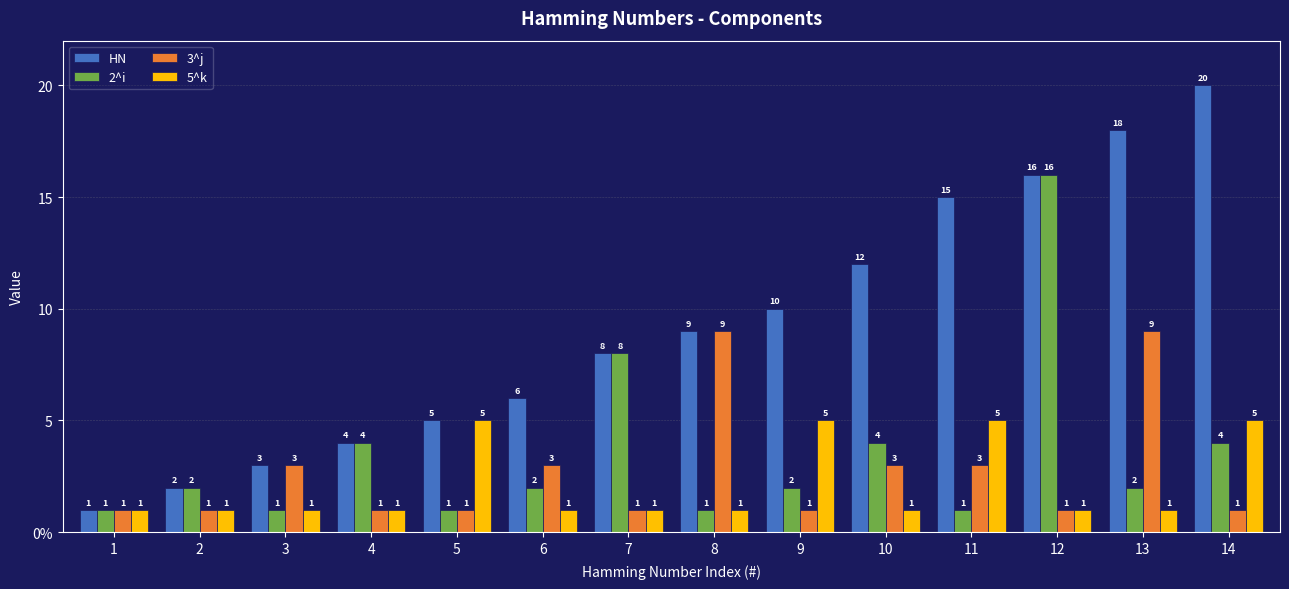

What are all the series names shown in the legend?

HN, 2^i, 3^j, 5^k